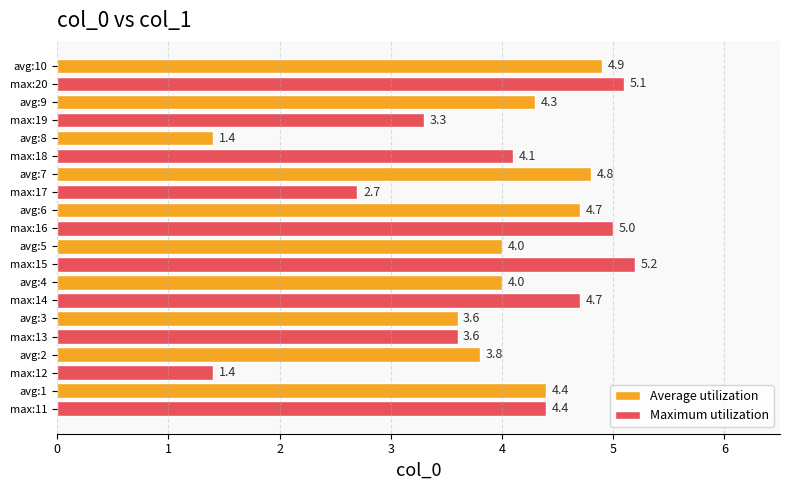

How many distinct data groups are displayed?

2